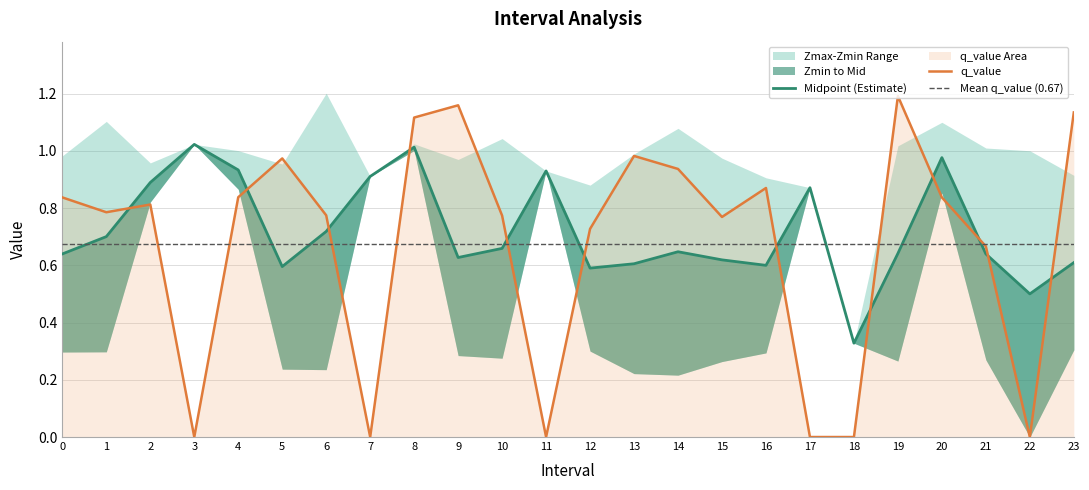

How many intersections are there between q_value and Zmin?

10